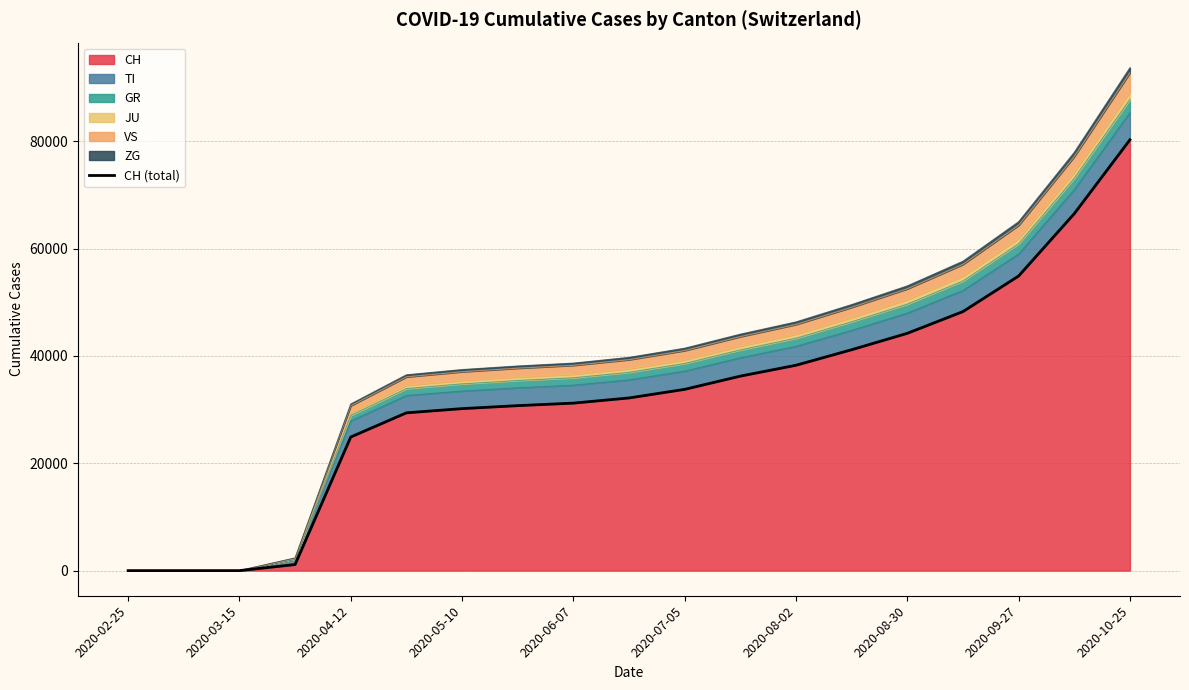

Count the number of values greater than 32179.

9